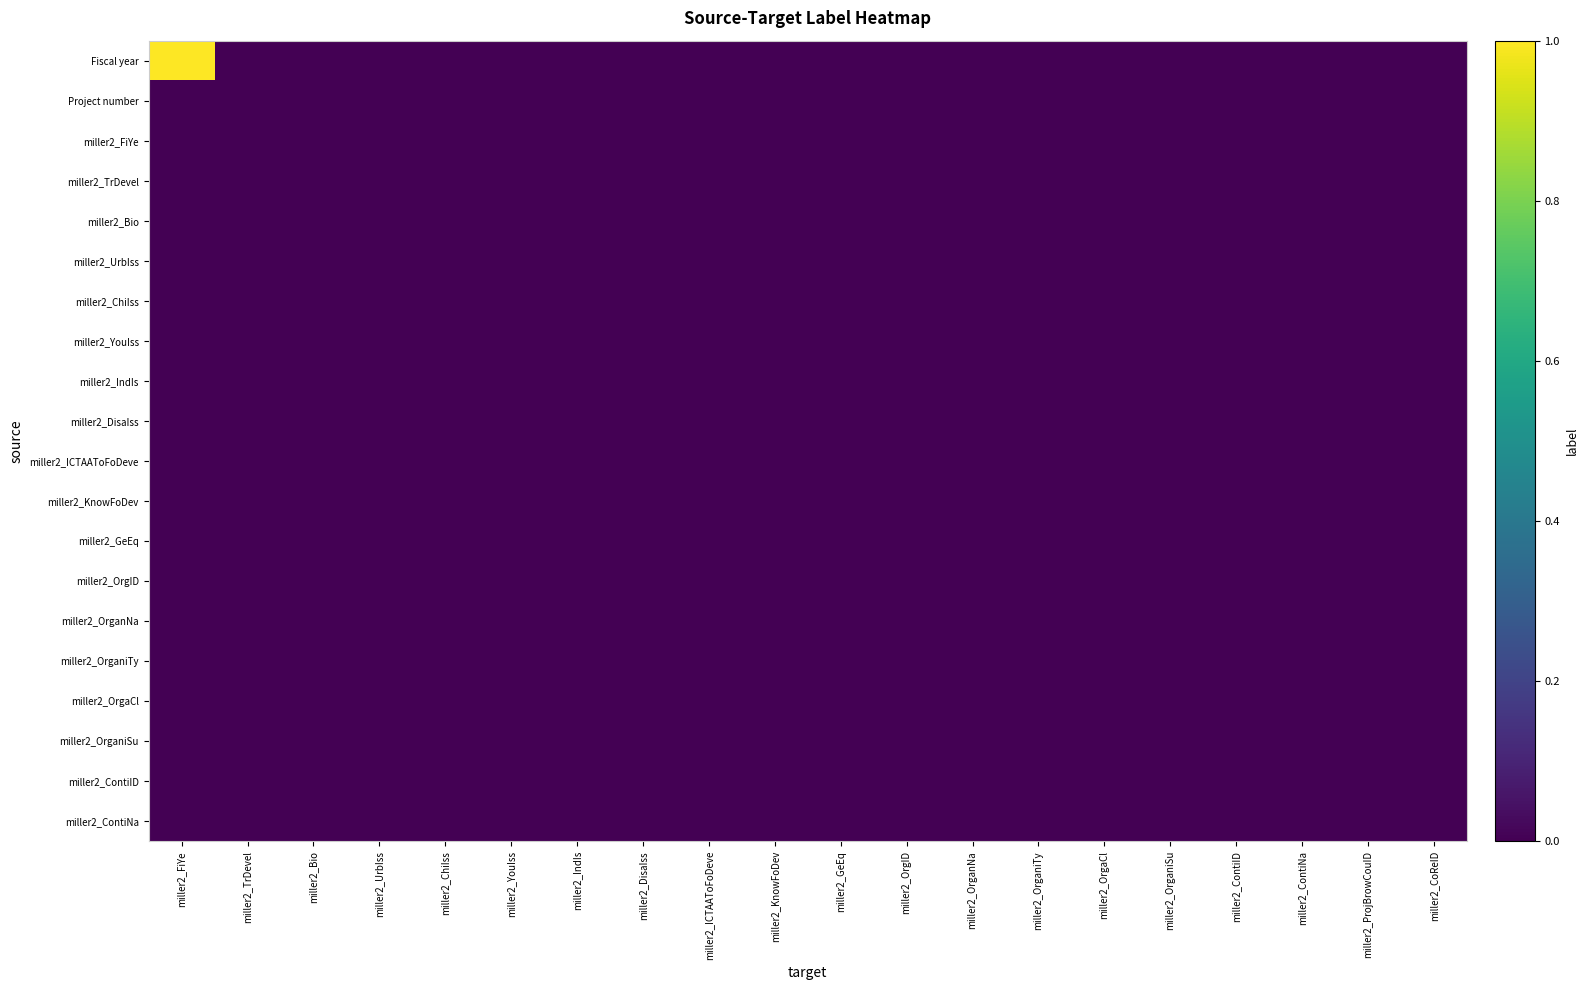

Reading left to right, transcribe all the data shown in this chart.

Fiscal year: miller2_FiYe=1	miller2_TrDevel=0	miller2_Bio=0	miller2_UrbIss=0	miller2_ChiIss=0	miller2_YouIss=0	miller2_IndIs=0	miller2_DisaIss=0	miller2_ICTAAToFoDeve=0	miller2_KnowFoDev=0	miller2_GeEq=0	miller2_OrgID=0	miller2_OrganNa=0	miller2_OrganiTy=0	miller2_OrgaCl=0	miller2_OrganiSu=0	miller2_ContiID=0	miller2_ContiNa=0	miller2_ProjBrowCouID=0	miller2_CoReID=0
Project number: miller2_FiYe=0	miller2_TrDevel=0	miller2_Bio=0	miller2_UrbIss=0	miller2_ChiIss=0	miller2_YouIss=0	miller2_IndIs=0	miller2_DisaIss=0	miller2_ICTAAToFoDeve=0	miller2_KnowFoDev=0	miller2_GeEq=0	miller2_OrgID=0	miller2_OrganNa=0	miller2_OrganiTy=0	miller2_OrgaCl=0	miller2_OrganiSu=0	miller2_ContiID=0	miller2_ContiNa=0	miller2_ProjBrowCouID=0	miller2_CoReID=0
miller2_FiYe: miller2_FiYe=0	miller2_TrDevel=0	miller2_Bio=0	miller2_UrbIss=0	miller2_ChiIss=0	miller2_YouIss=0	miller2_IndIs=0	miller2_DisaIss=0	miller2_ICTAAToFoDeve=0	miller2_KnowFoDev=0	miller2_GeEq=0	miller2_OrgID=0	miller2_OrganNa=0	miller2_OrganiTy=0	miller2_OrgaCl=0	miller2_OrganiSu=0	miller2_ContiID=0	miller2_ContiNa=0	miller2_ProjBrowCouID=0	miller2_CoReID=0
miller2_TrDevel: miller2_FiYe=0	miller2_TrDevel=0	miller2_Bio=0	miller2_UrbIss=0	miller2_ChiIss=0	miller2_YouIss=0	miller2_IndIs=0	miller2_DisaIss=0	miller2_ICTAAToFoDeve=0	miller2_KnowFoDev=0	miller2_GeEq=0	miller2_OrgID=0	miller2_OrganNa=0	miller2_OrganiTy=0	miller2_OrgaCl=0	miller2_OrganiSu=0	miller2_ContiID=0	miller2_ContiNa=0	miller2_ProjBrowCouID=0	miller2_CoReID=0
miller2_Bio: miller2_FiYe=0	miller2_TrDevel=0	miller2_Bio=0	miller2_UrbIss=0	miller2_ChiIss=0	miller2_YouIss=0	miller2_IndIs=0	miller2_DisaIss=0	miller2_ICTAAToFoDeve=0	miller2_KnowFoDev=0	miller2_GeEq=0	miller2_OrgID=0	miller2_OrganNa=0	miller2_OrganiTy=0	miller2_OrgaCl=0	miller2_OrganiSu=0	miller2_ContiID=0	miller2_ContiNa=0	miller2_ProjBrowCouID=0	miller2_CoReID=0
miller2_UrbIss: miller2_FiYe=0	miller2_TrDevel=0	miller2_Bio=0	miller2_UrbIss=0	miller2_ChiIss=0	miller2_YouIss=0	miller2_IndIs=0	miller2_DisaIss=0	miller2_ICTAAToFoDeve=0	miller2_KnowFoDev=0	miller2_GeEq=0	miller2_OrgID=0	miller2_OrganNa=0	miller2_OrganiTy=0	miller2_OrgaCl=0	miller2_OrganiSu=0	miller2_ContiID=0	miller2_ContiNa=0	miller2_ProjBrowCouID=0	miller2_CoReID=0
miller2_ChiIss: miller2_FiYe=0	miller2_TrDevel=0	miller2_Bio=0	miller2_UrbIss=0	miller2_ChiIss=0	miller2_YouIss=0	miller2_IndIs=0	miller2_DisaIss=0	miller2_ICTAAToFoDeve=0	miller2_KnowFoDev=0	miller2_GeEq=0	miller2_OrgID=0	miller2_OrganNa=0	miller2_OrganiTy=0	miller2_OrgaCl=0	miller2_OrganiSu=0	miller2_ContiID=0	miller2_ContiNa=0	miller2_ProjBrowCouID=0	miller2_CoReID=0
miller2_YouIss: miller2_FiYe=0	miller2_TrDevel=0	miller2_Bio=0	miller2_UrbIss=0	miller2_ChiIss=0	miller2_YouIss=0	miller2_IndIs=0	miller2_DisaIss=0	miller2_ICTAAToFoDeve=0	miller2_KnowFoDev=0	miller2_GeEq=0	miller2_OrgID=0	miller2_OrganNa=0	miller2_OrganiTy=0	miller2_OrgaCl=0	miller2_OrganiSu=0	miller2_ContiID=0	miller2_ContiNa=0	miller2_ProjBrowCouID=0	miller2_CoReID=0
miller2_IndIs: miller2_FiYe=0	miller2_TrDevel=0	miller2_Bio=0	miller2_UrbIss=0	miller2_ChiIss=0	miller2_YouIss=0	miller2_IndIs=0	miller2_DisaIss=0	miller2_ICTAAToFoDeve=0	miller2_KnowFoDev=0	miller2_GeEq=0	miller2_OrgID=0	miller2_OrganNa=0	miller2_OrganiTy=0	miller2_OrgaCl=0	miller2_OrganiSu=0	miller2_ContiID=0	miller2_ContiNa=0	miller2_ProjBrowCouID=0	miller2_CoReID=0
miller2_DisaIss: miller2_FiYe=0	miller2_TrDevel=0	miller2_Bio=0	miller2_UrbIss=0	miller2_ChiIss=0	miller2_YouIss=0	miller2_IndIs=0	miller2_DisaIss=0	miller2_ICTAAToFoDeve=0	miller2_KnowFoDev=0	miller2_GeEq=0	miller2_OrgID=0	miller2_OrganNa=0	miller2_OrganiTy=0	miller2_OrgaCl=0	miller2_OrganiSu=0	miller2_ContiID=0	miller2_ContiNa=0	miller2_ProjBrowCouID=0	miller2_CoReID=0
miller2_ICTAAToFoDeve: miller2_FiYe=0	miller2_TrDevel=0	miller2_Bio=0	miller2_UrbIss=0	miller2_ChiIss=0	miller2_YouIss=0	miller2_IndIs=0	miller2_DisaIss=0	miller2_ICTAAToFoDeve=0	miller2_KnowFoDev=0	miller2_GeEq=0	miller2_OrgID=0	miller2_OrganNa=0	miller2_OrganiTy=0	miller2_OrgaCl=0	miller2_OrganiSu=0	miller2_ContiID=0	miller2_ContiNa=0	miller2_ProjBrowCouID=0	miller2_CoReID=0
miller2_KnowFoDev: miller2_FiYe=0	miller2_TrDevel=0	miller2_Bio=0	miller2_UrbIss=0	miller2_ChiIss=0	miller2_YouIss=0	miller2_IndIs=0	miller2_DisaIss=0	miller2_ICTAAToFoDeve=0	miller2_KnowFoDev=0	miller2_GeEq=0	miller2_OrgID=0	miller2_OrganNa=0	miller2_OrganiTy=0	miller2_OrgaCl=0	miller2_OrganiSu=0	miller2_ContiID=0	miller2_ContiNa=0	miller2_ProjBrowCouID=0	miller2_CoReID=0
miller2_GeEq: miller2_FiYe=0	miller2_TrDevel=0	miller2_Bio=0	miller2_UrbIss=0	miller2_ChiIss=0	miller2_YouIss=0	miller2_IndIs=0	miller2_DisaIss=0	miller2_ICTAAToFoDeve=0	miller2_KnowFoDev=0	miller2_GeEq=0	miller2_OrgID=0	miller2_OrganNa=0	miller2_OrganiTy=0	miller2_OrgaCl=0	miller2_OrganiSu=0	miller2_ContiID=0	miller2_ContiNa=0	miller2_ProjBrowCouID=0	miller2_CoReID=0
miller2_OrgID: miller2_FiYe=0	miller2_TrDevel=0	miller2_Bio=0	miller2_UrbIss=0	miller2_ChiIss=0	miller2_YouIss=0	miller2_IndIs=0	miller2_DisaIss=0	miller2_ICTAAToFoDeve=0	miller2_KnowFoDev=0	miller2_GeEq=0	miller2_OrgID=0	miller2_OrganNa=0	miller2_OrganiTy=0	miller2_OrgaCl=0	miller2_OrganiSu=0	miller2_ContiID=0	miller2_ContiNa=0	miller2_ProjBrowCouID=0	miller2_CoReID=0
miller2_OrganNa: miller2_FiYe=0	miller2_TrDevel=0	miller2_Bio=0	miller2_UrbIss=0	miller2_ChiIss=0	miller2_YouIss=0	miller2_IndIs=0	miller2_DisaIss=0	miller2_ICTAAToFoDeve=0	miller2_KnowFoDev=0	miller2_GeEq=0	miller2_OrgID=0	miller2_OrganNa=0	miller2_OrganiTy=0	miller2_OrgaCl=0	miller2_OrganiSu=0	miller2_ContiID=0	miller2_ContiNa=0	miller2_ProjBrowCouID=0	miller2_CoReID=0
miller2_OrganiTy: miller2_FiYe=0	miller2_TrDevel=0	miller2_Bio=0	miller2_UrbIss=0	miller2_ChiIss=0	miller2_YouIss=0	miller2_IndIs=0	miller2_DisaIss=0	miller2_ICTAAToFoDeve=0	miller2_KnowFoDev=0	miller2_GeEq=0	miller2_OrgID=0	miller2_OrganNa=0	miller2_OrganiTy=0	miller2_OrgaCl=0	miller2_OrganiSu=0	miller2_ContiID=0	miller2_ContiNa=0	miller2_ProjBrowCouID=0	miller2_CoReID=0
miller2_OrgaCl: miller2_FiYe=0	miller2_TrDevel=0	miller2_Bio=0	miller2_UrbIss=0	miller2_ChiIss=0	miller2_YouIss=0	miller2_IndIs=0	miller2_DisaIss=0	miller2_ICTAAToFoDeve=0	miller2_KnowFoDev=0	miller2_GeEq=0	miller2_OrgID=0	miller2_OrganNa=0	miller2_OrganiTy=0	miller2_OrgaCl=0	miller2_OrganiSu=0	miller2_ContiID=0	miller2_ContiNa=0	miller2_ProjBrowCouID=0	miller2_CoReID=0
miller2_OrganiSu: miller2_FiYe=0	miller2_TrDevel=0	miller2_Bio=0	miller2_UrbIss=0	miller2_ChiIss=0	miller2_YouIss=0	miller2_IndIs=0	miller2_DisaIss=0	miller2_ICTAAToFoDeve=0	miller2_KnowFoDev=0	miller2_GeEq=0	miller2_OrgID=0	miller2_OrganNa=0	miller2_OrganiTy=0	miller2_OrgaCl=0	miller2_OrganiSu=0	miller2_ContiID=0	miller2_ContiNa=0	miller2_ProjBrowCouID=0	miller2_CoReID=0
miller2_ContiID: miller2_FiYe=0	miller2_TrDevel=0	miller2_Bio=0	miller2_UrbIss=0	miller2_ChiIss=0	miller2_YouIss=0	miller2_IndIs=0	miller2_DisaIss=0	miller2_ICTAAToFoDeve=0	miller2_KnowFoDev=0	miller2_GeEq=0	miller2_OrgID=0	miller2_OrganNa=0	miller2_OrganiTy=0	miller2_OrgaCl=0	miller2_OrganiSu=0	miller2_ContiID=0	miller2_ContiNa=0	miller2_ProjBrowCouID=0	miller2_CoReID=0
miller2_ContiNa: miller2_FiYe=0	miller2_TrDevel=0	miller2_Bio=0	miller2_UrbIss=0	miller2_ChiIss=0	miller2_YouIss=0	miller2_IndIs=0	miller2_DisaIss=0	miller2_ICTAAToFoDeve=0	miller2_KnowFoDev=0	miller2_GeEq=0	miller2_OrgID=0	miller2_OrganNa=0	miller2_OrganiTy=0	miller2_OrgaCl=0	miller2_OrganiSu=0	miller2_ContiID=0	miller2_ContiNa=0	miller2_ProjBrowCouID=0	miller2_CoReID=0